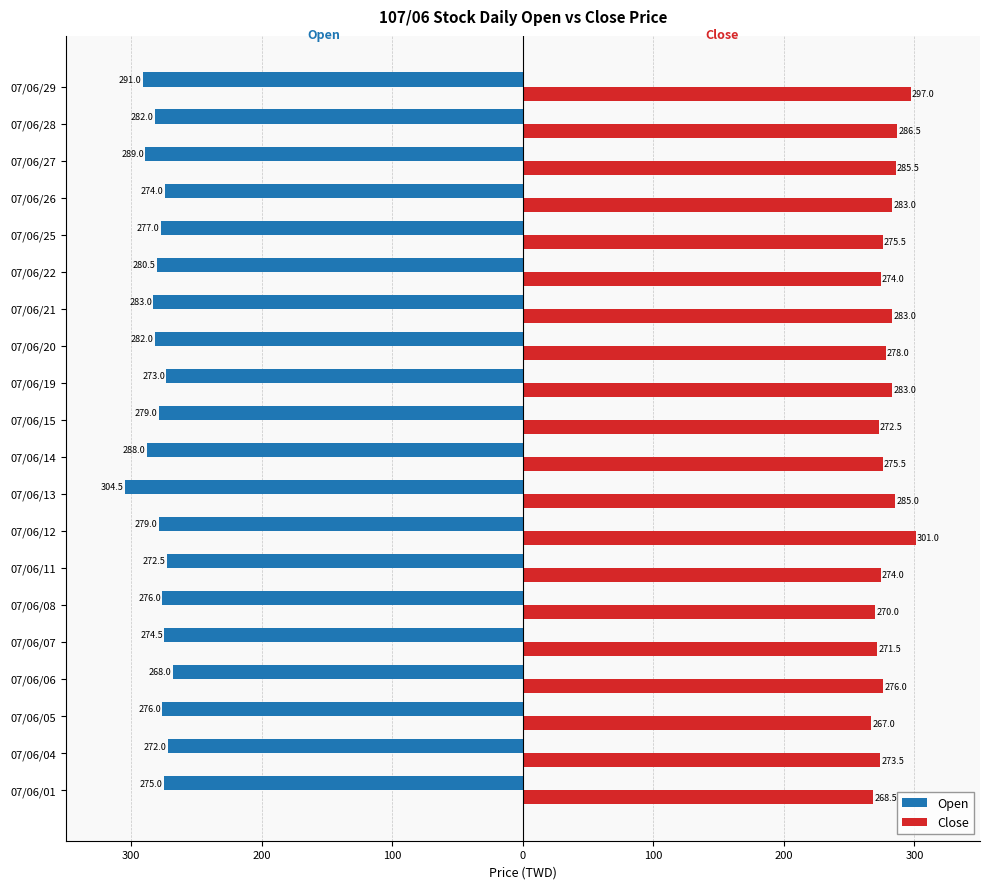

What are all the series names shown in the legend?

Open, Close